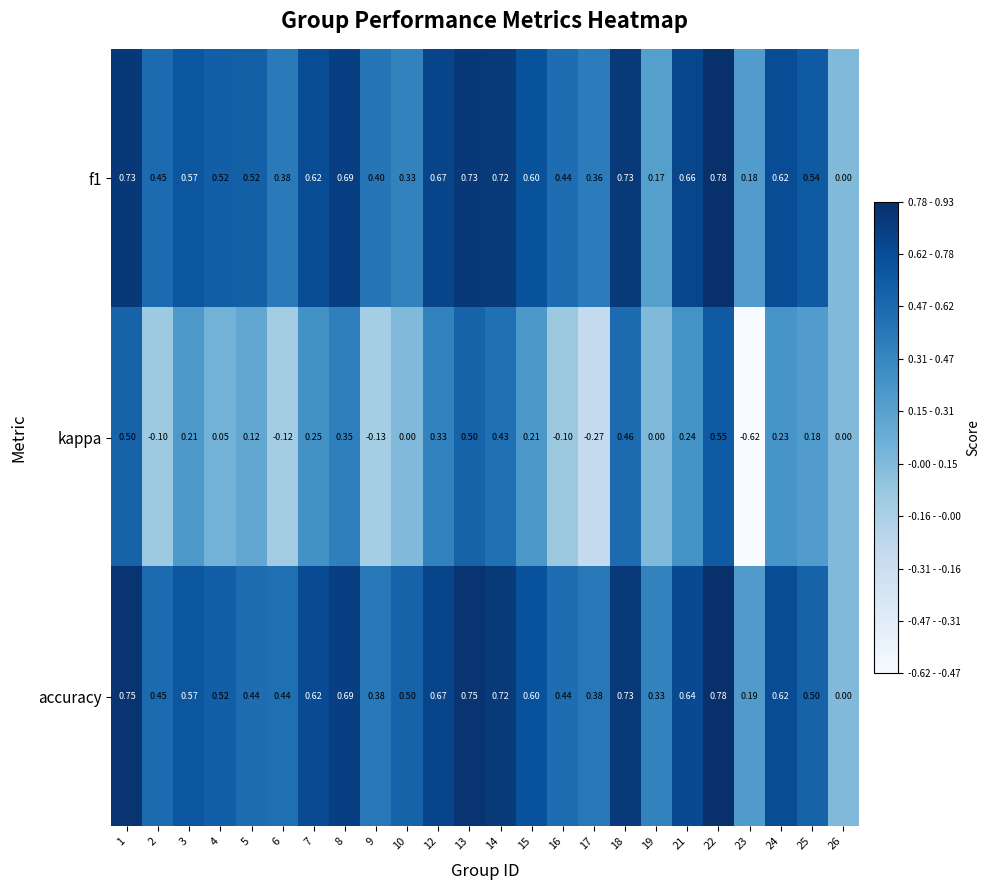

Is the value of kappa at 13 greater than the value of f1 at 6?

Yes